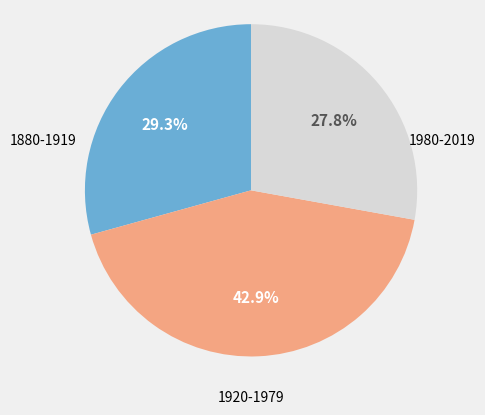

Is there a majority slice in this chart?

No